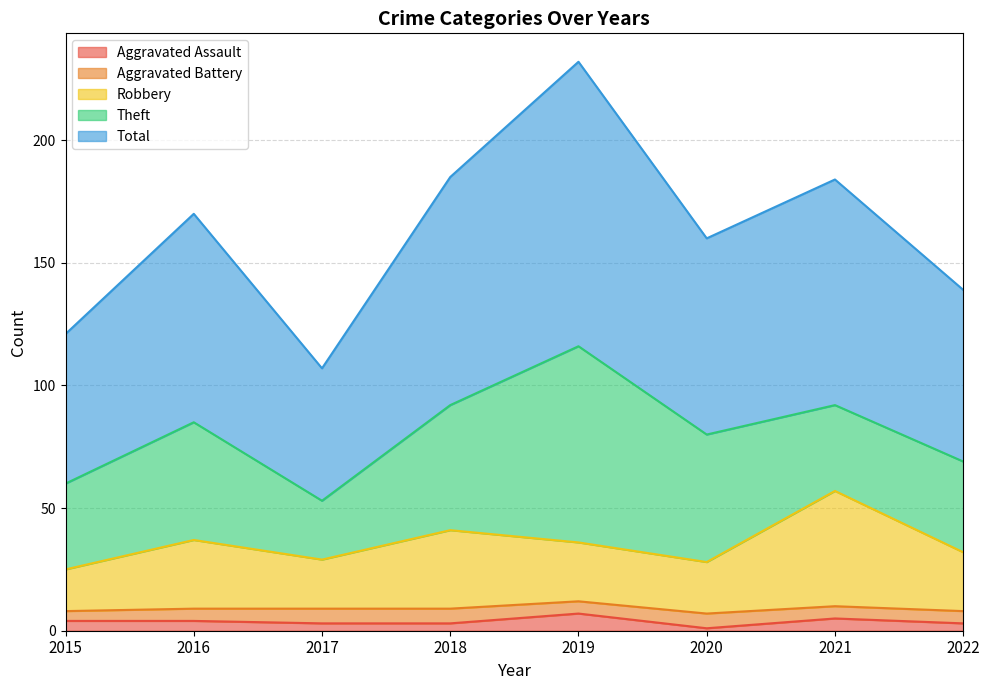

What are all the series names shown in the legend?

Aggravated Assault, Aggravated Battery, Robbery, Theft, Total